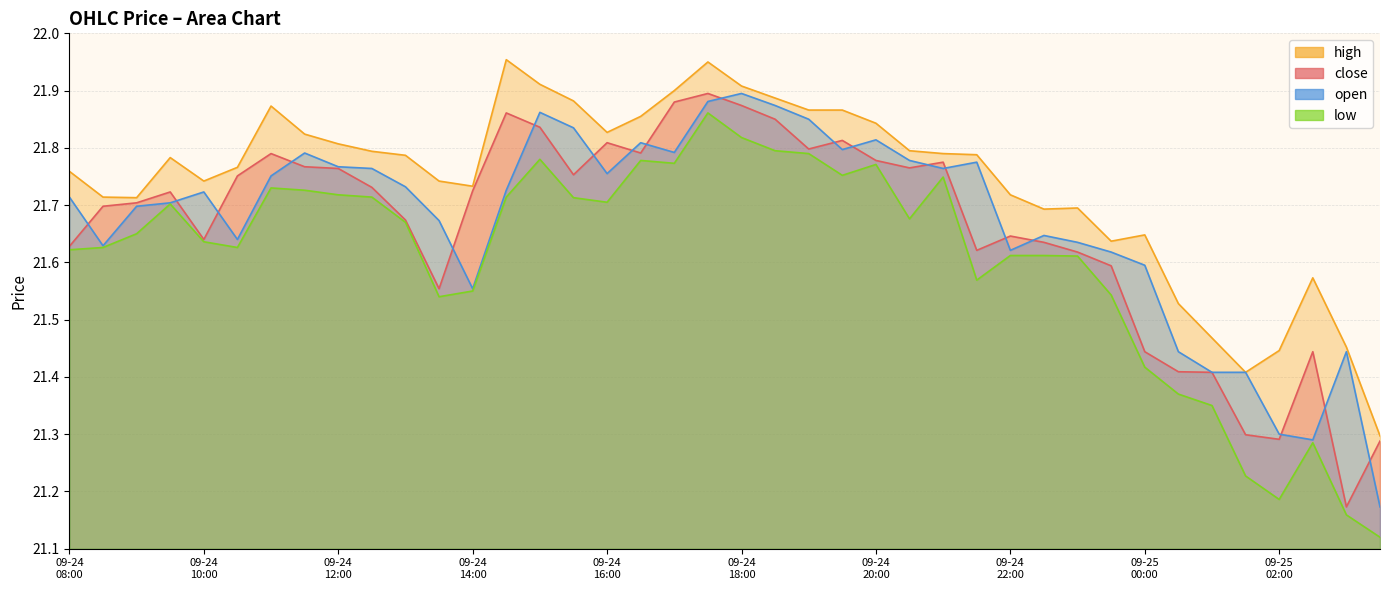

True or false: low and close cross at least once.

False